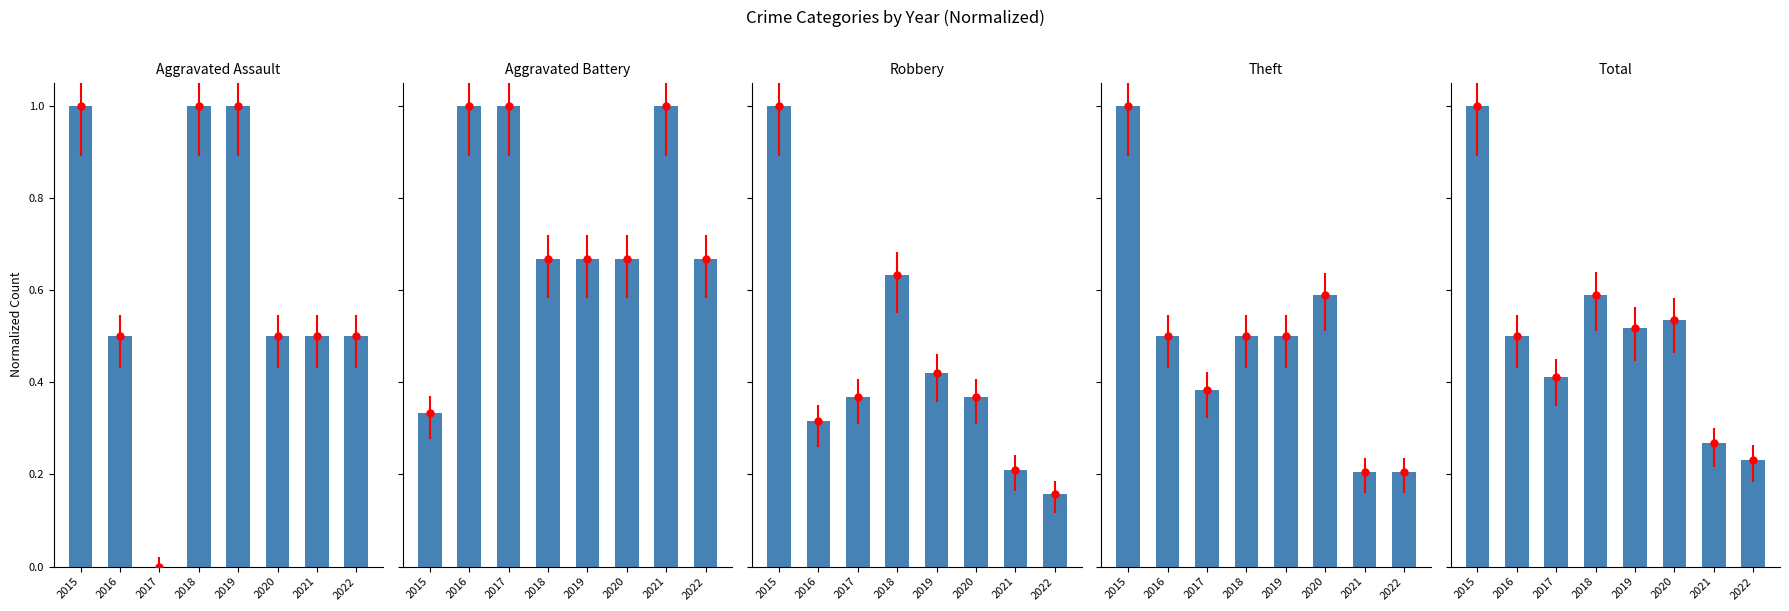

The value of Robbery at 2021 is 0.1. True or false?

False